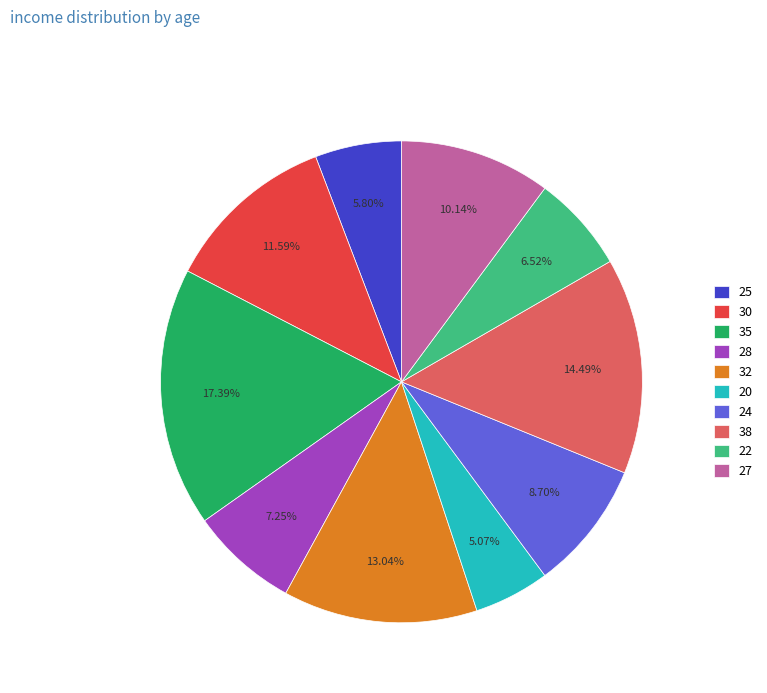

To the nearest percent, what is the combined percentage of 35 and 20?

22%